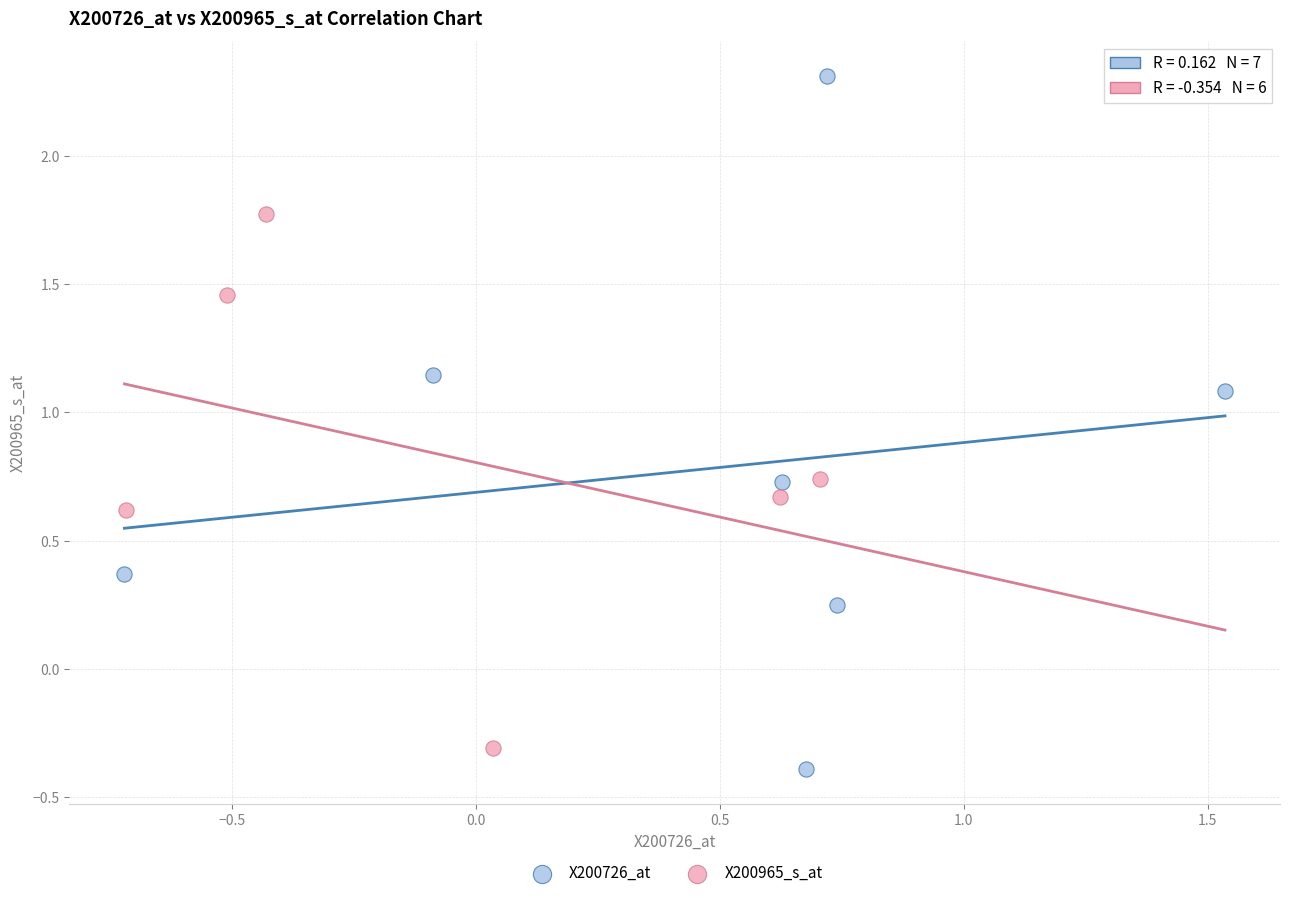

Which series has the largest Y range (max minus min)?

X200726_at